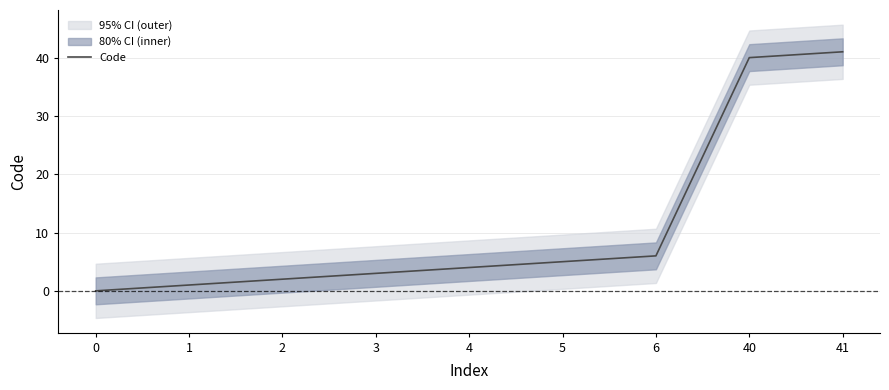

Reading left to right, what are all the values shown in this chart?

0	1	2	3	4	5	6	40	41